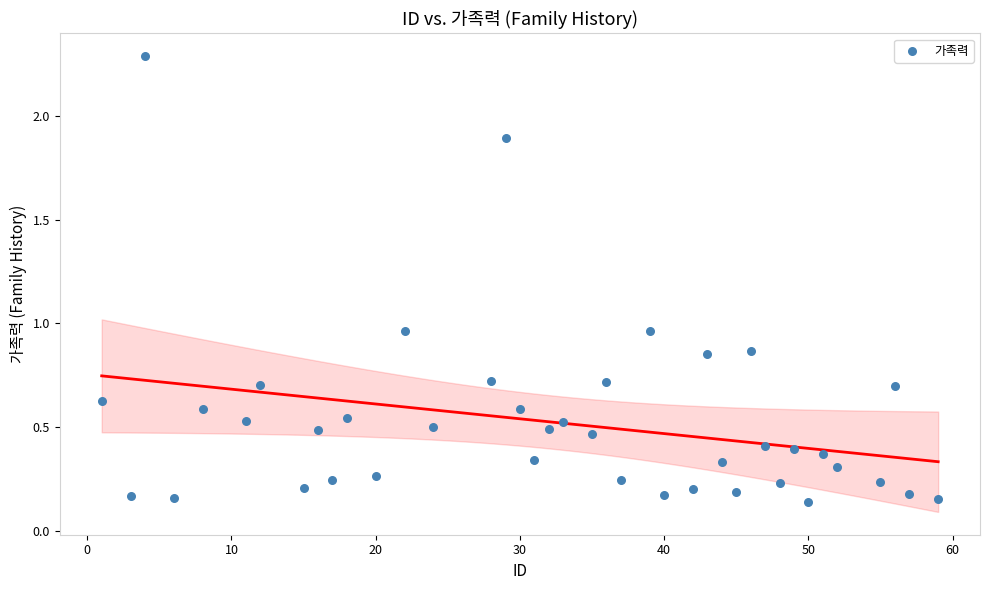

What is the range of X values (max minus min)?

58.0